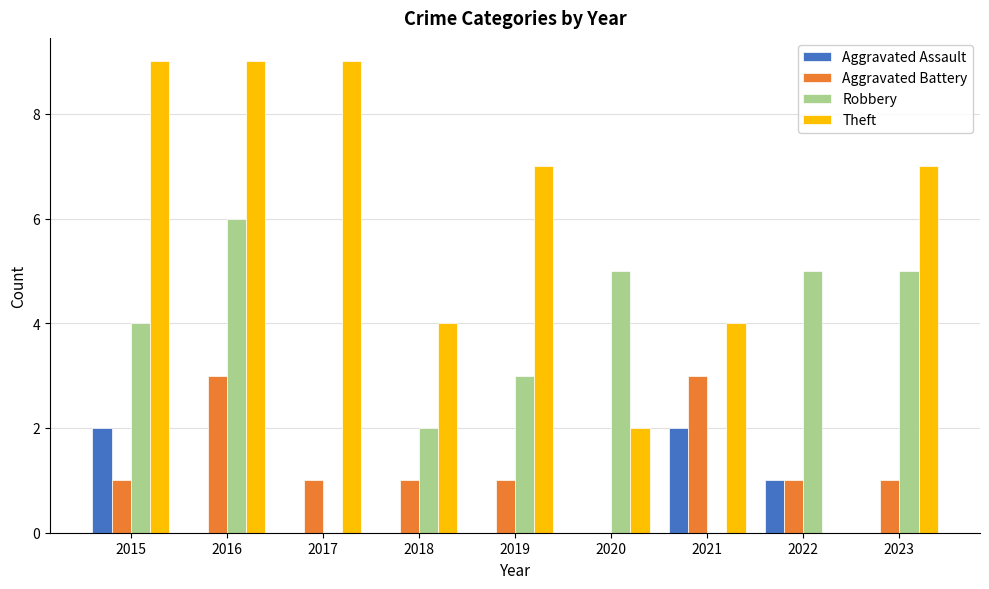

At which label does Robbery reach its peak?

2016